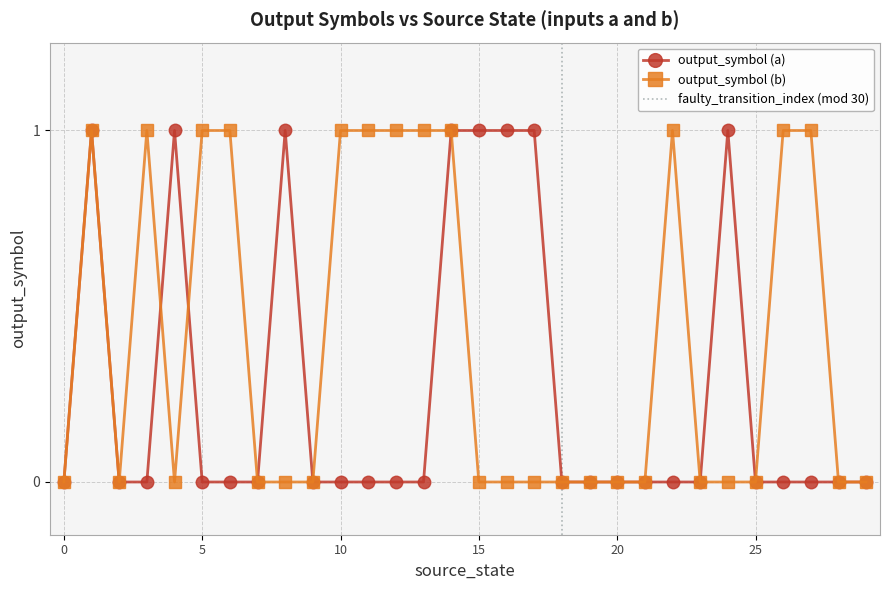

True or false: output_symbol (a) has more than 1 points higher than both neighbors.

True